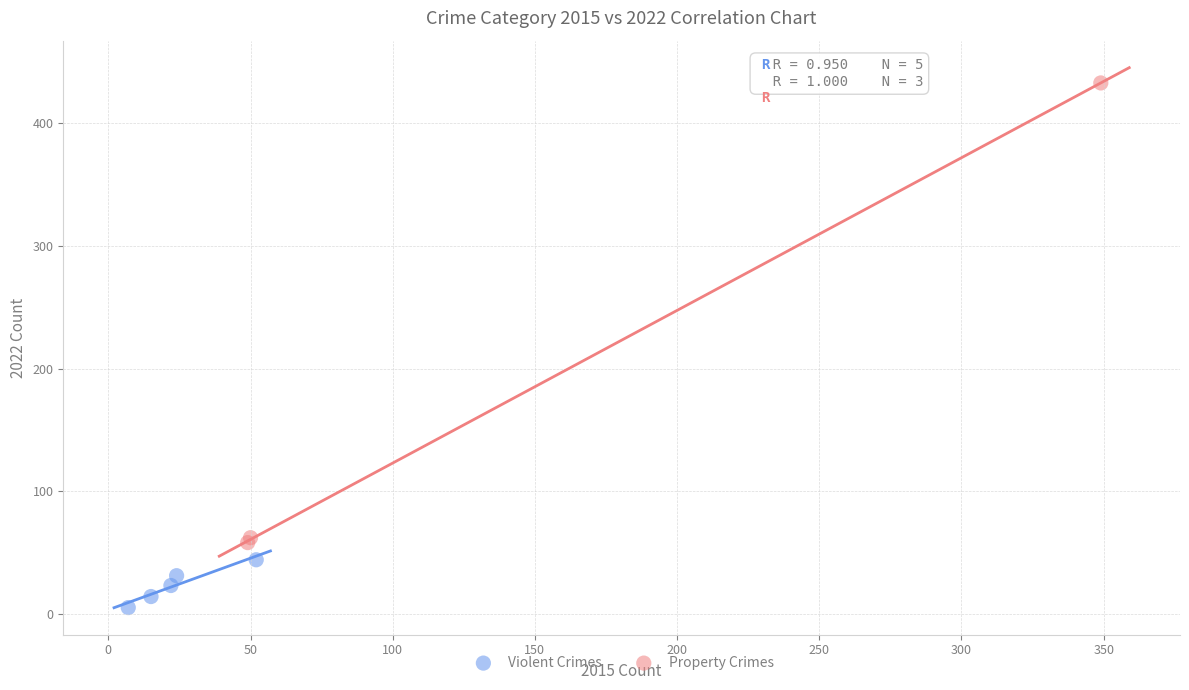

Which series reaches the minimum Y coordinate?

Violent Crimes